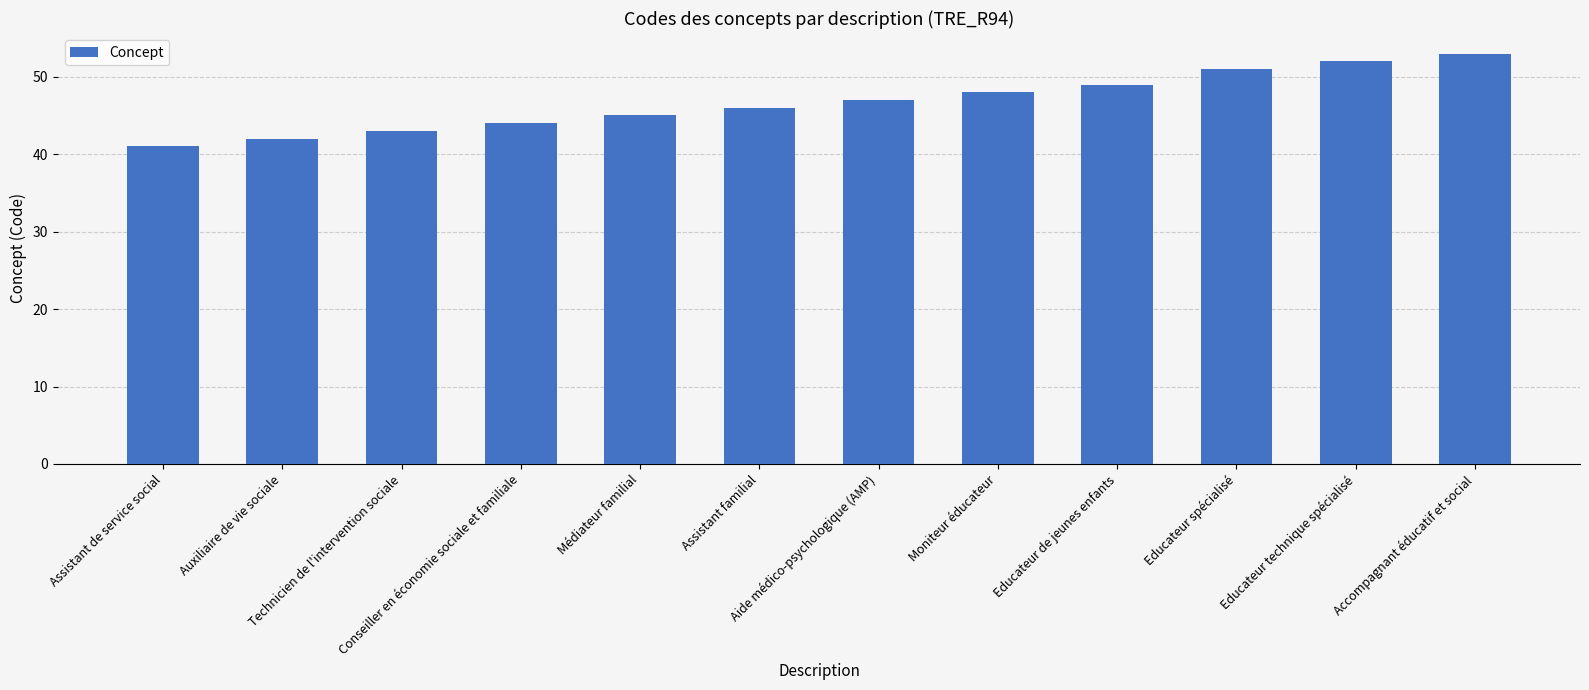

Where is the data nearest to the value 47?

Aide médico-psychologique (AMP)